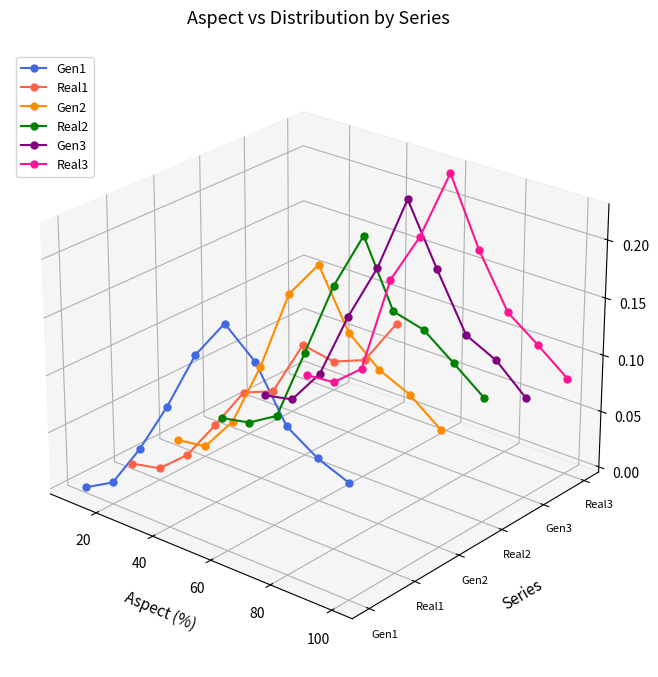

Rank the series by their average value, from lowest to highest.

Gen1, Real1, Gen2, Real2, Gen3, Real3